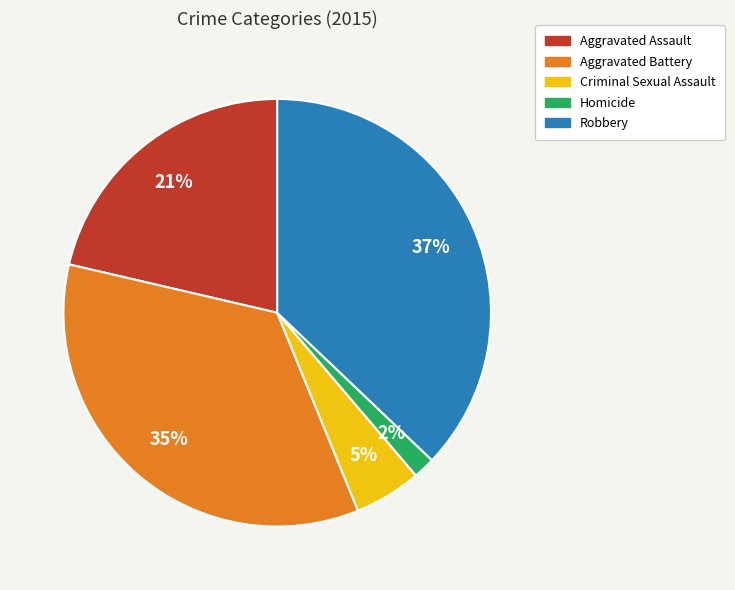

Which has a higher value, Aggravated Battery or Aggravated Assault?

Aggravated Battery